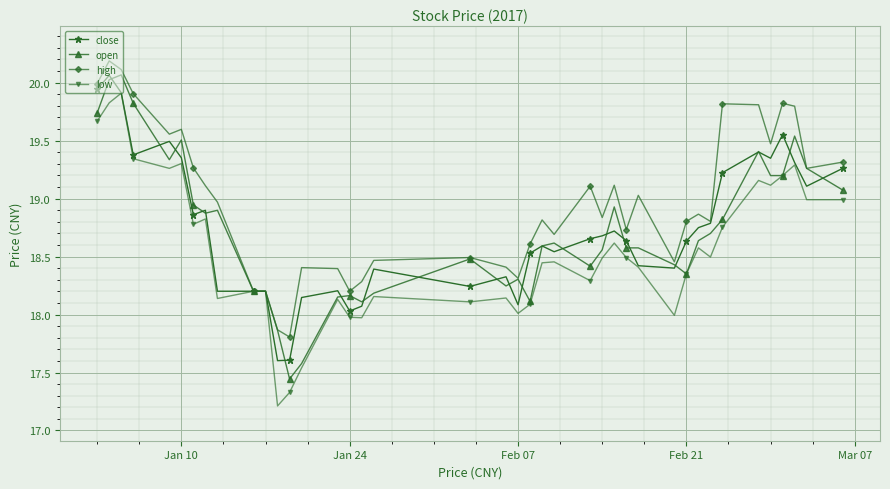

Which series has the largest total across all categories?

high